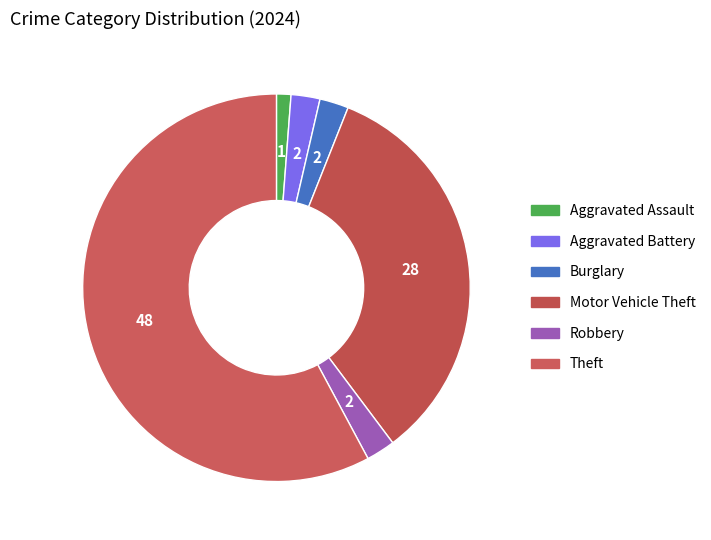

To the nearest percent, what is the difference between the Theft and Aggravated Battery slice percentages?

55%